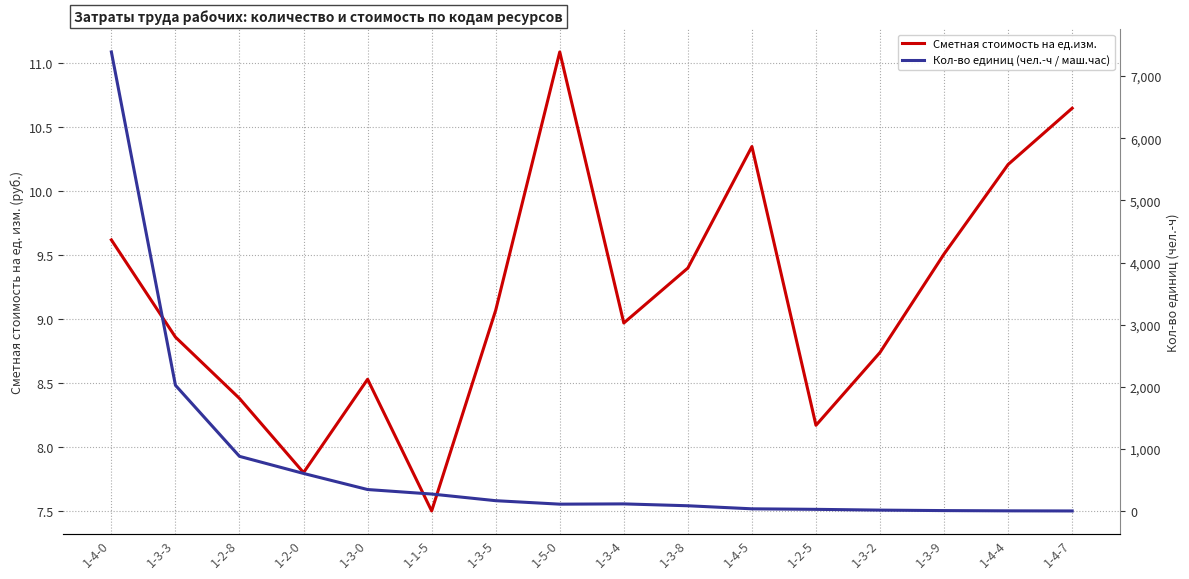

At which category does Кол-во единиц (чел.-ч / маш.час) reach its first local peak?

1-3-4